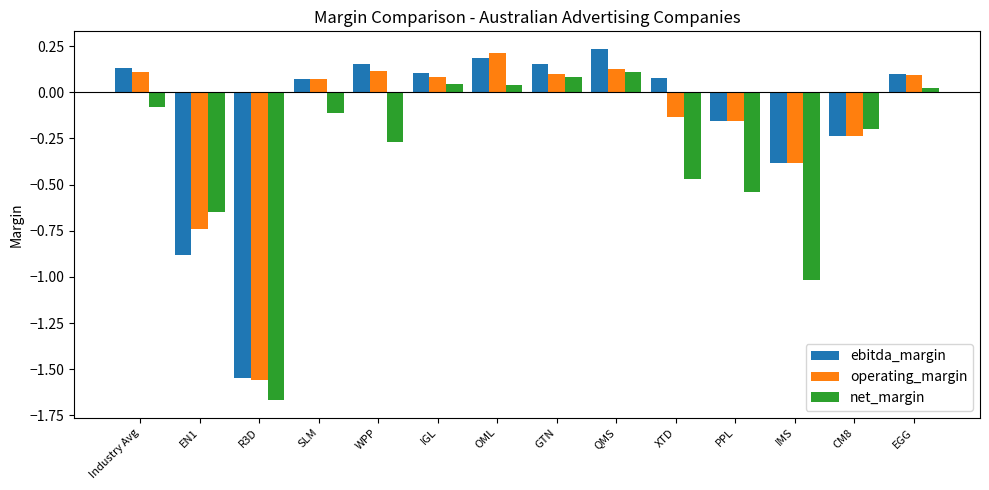

Is the value of net_margin at IGL greater than the value of ebitda_margin at PPL?

Yes